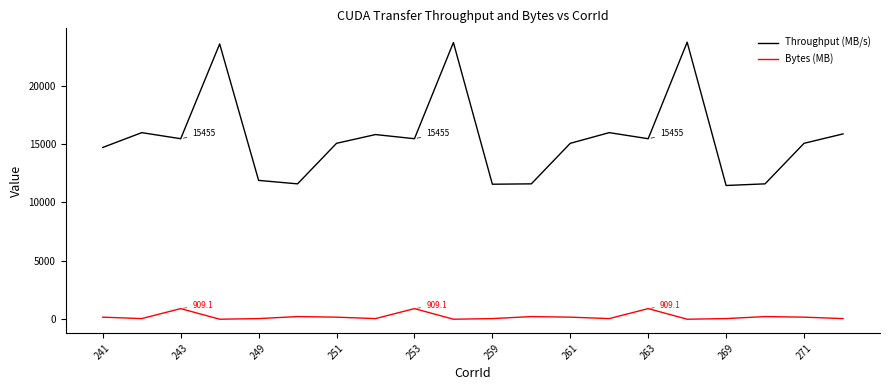

Which series has the largest total across all categories?

Throughput (MB/s)